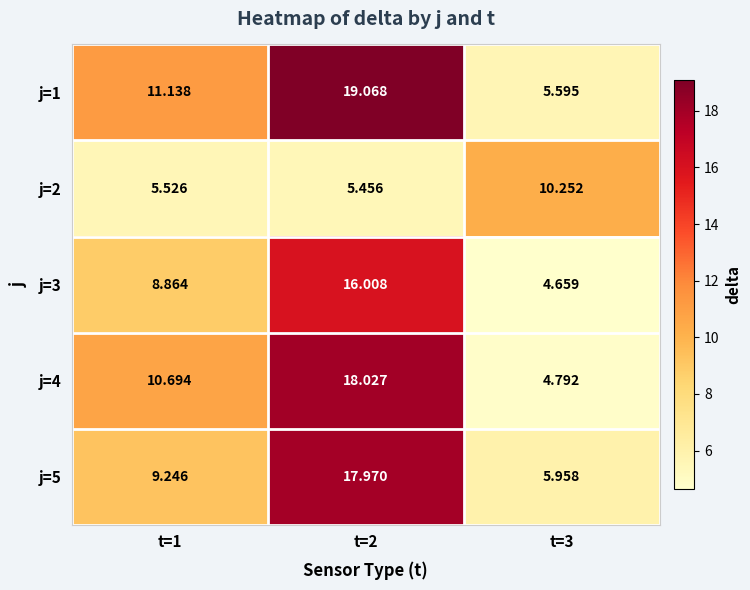

Rank the series by their maximum value, from highest to lowest.

j=1, j=4, j=5, j=3, j=2